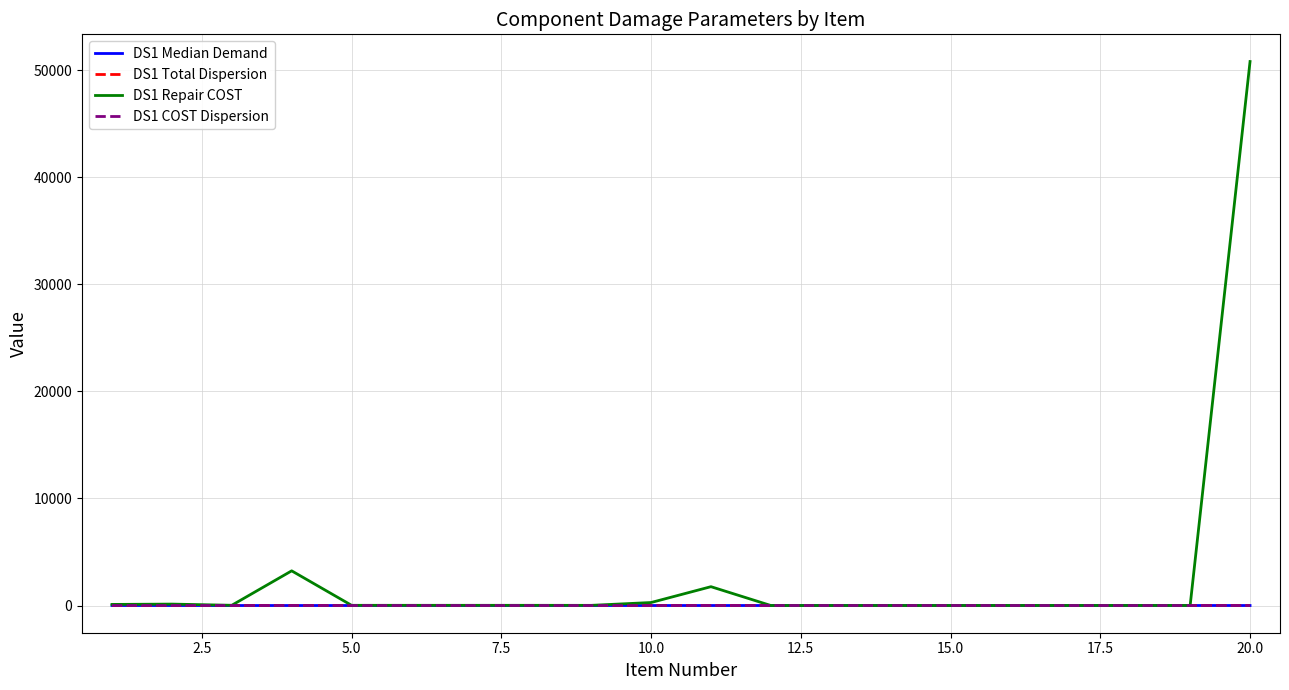

Which series has the largest total across all categories?

DS1 Repair COST